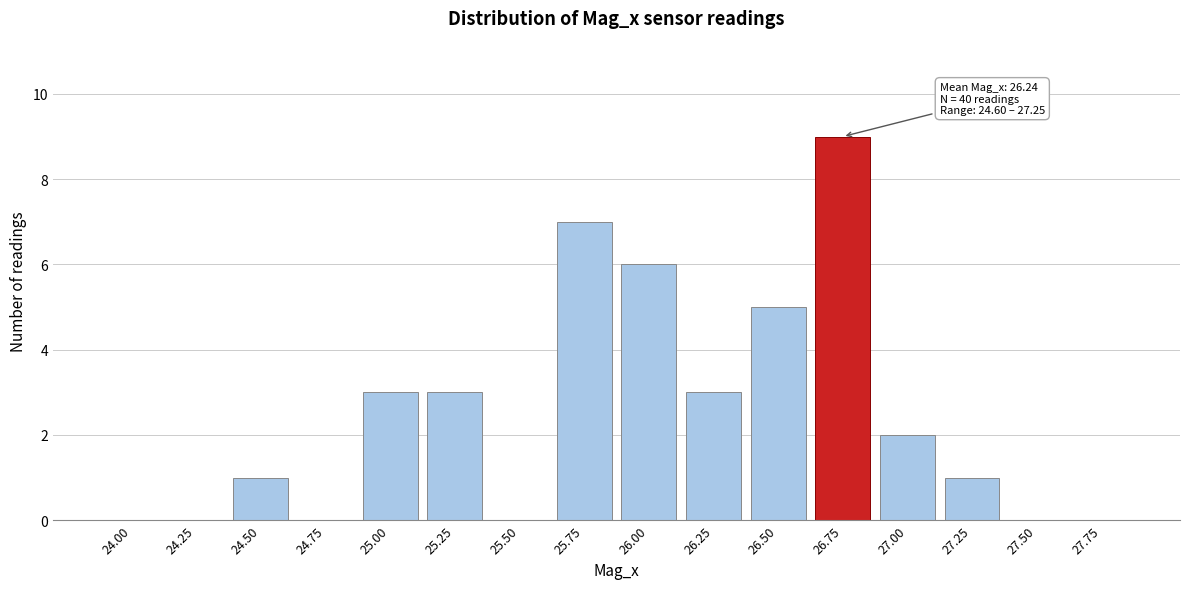

Reading left to right, extract all data points from this chart.

24.00=0	24.25=0	24.50=1	24.75=0	25.00=3	25.25=3	25.50=0	25.75=7	26.00=6	26.25=3	26.50=5	26.75=9	27.00=2	27.25=1	27.50=0	27.75=0